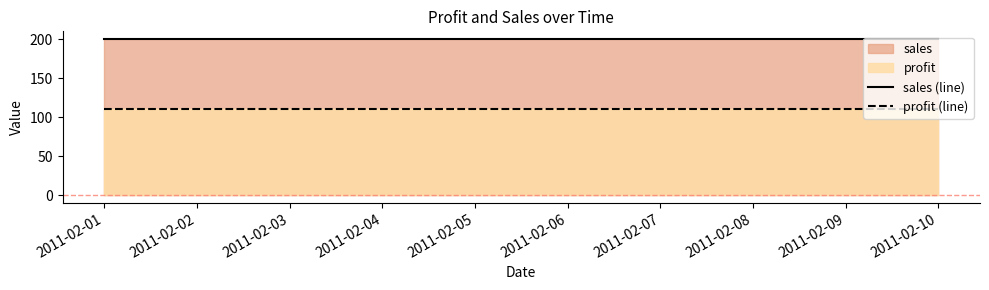

Reading left to right, transcribe all the data shown in this chart.

sales (line): 2011-02-01=200	2011-02-02=200	2011-02-03=200	2011-02-04=200	2011-02-05=200	2011-02-06=200	2011-02-07=200	2011-02-08=200	2011-02-09=200	2011-02-10=200
profit (line): 2011-02-01=110	2011-02-02=110	2011-02-03=110	2011-02-04=110	2011-02-05=110	2011-02-06=110	2011-02-07=110	2011-02-08=110	2011-02-09=110	2011-02-10=110